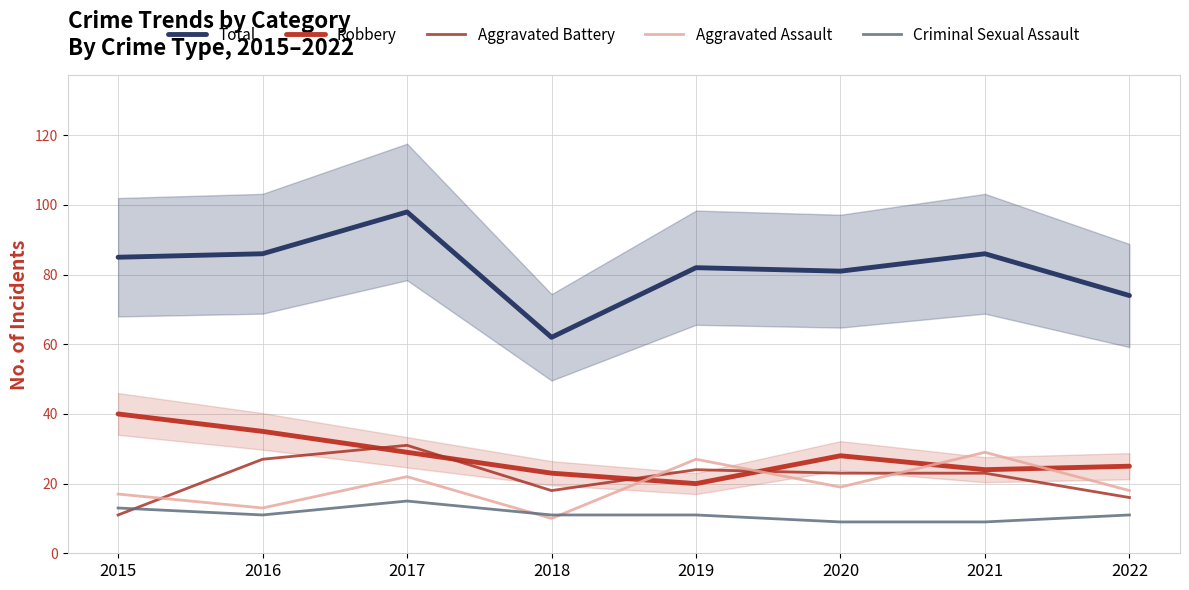

Is it true that Aggravated Battery equals 16 at 2017?

False